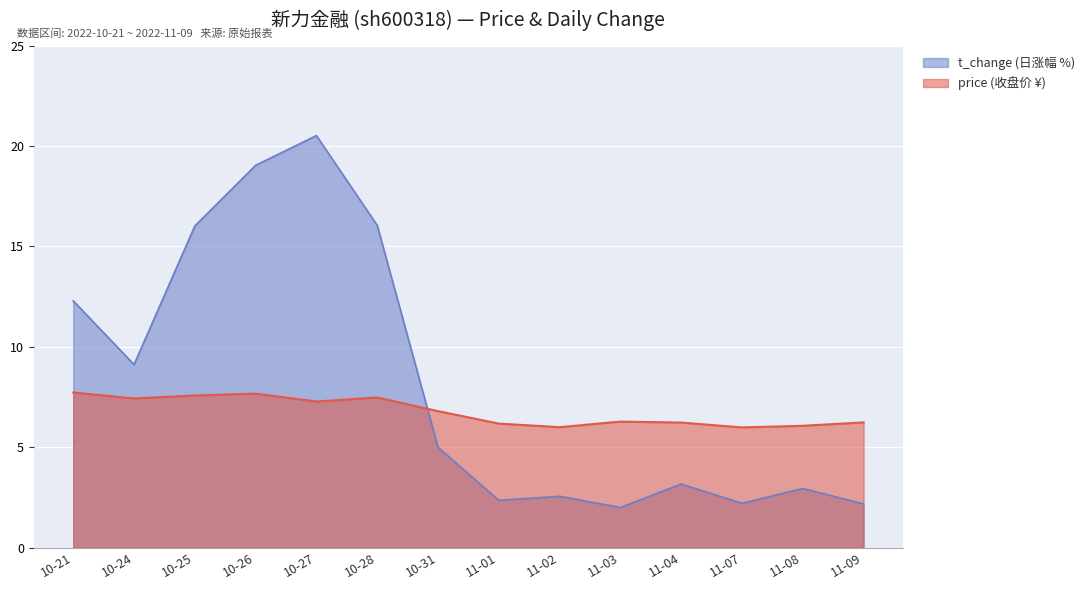

What is the difference between the price (收盘价 ¥) values at 10-28 and 11-08?

1.4